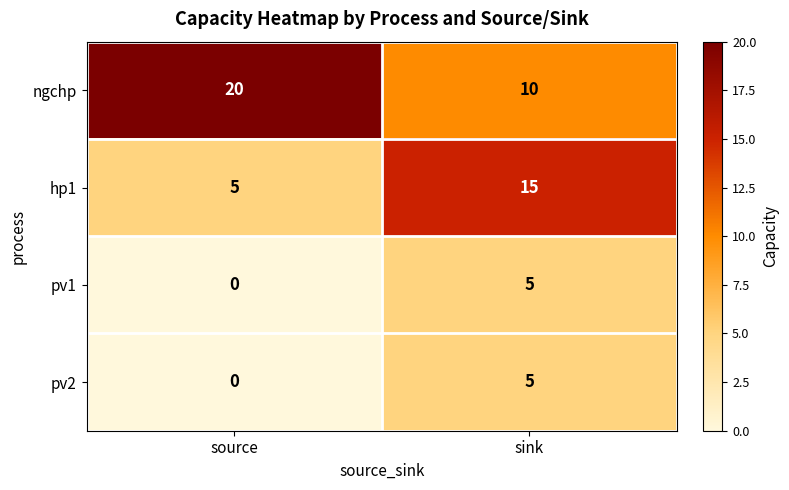

Rank the categories by hp1 value from lowest to highest.

source, sink